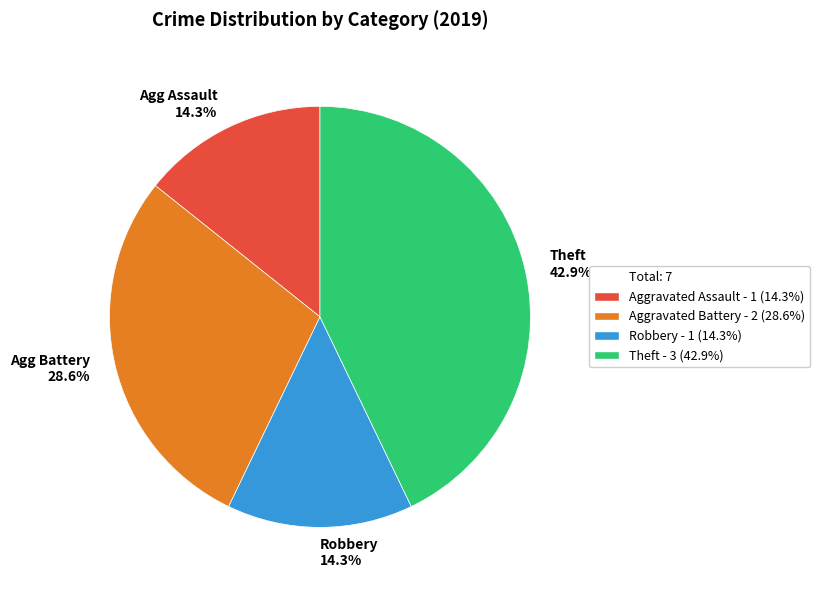

To the nearest percent, what is the difference between the largest and smallest slice percentages?

29%